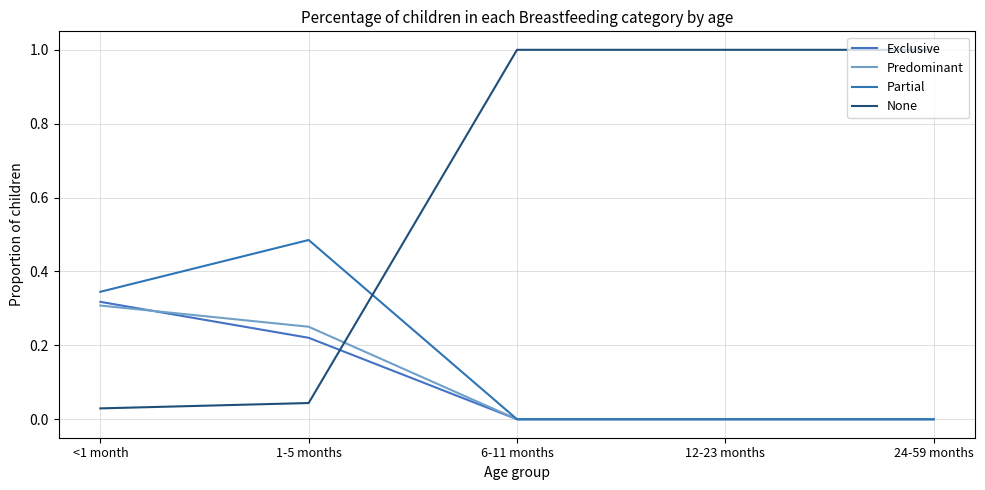

True or false: Partial has more than 2 points higher than both neighbors.

False